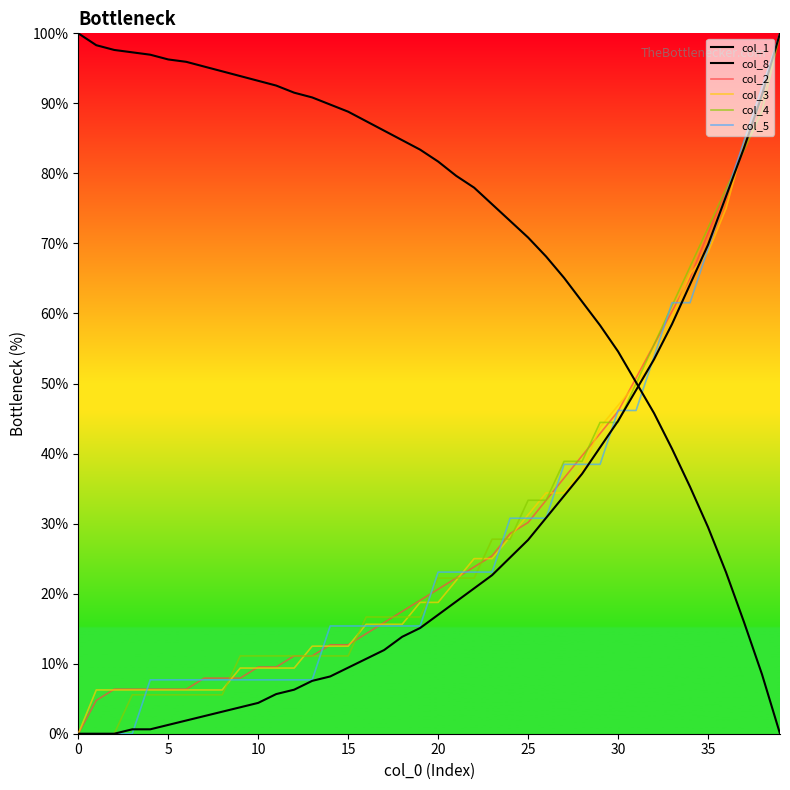

What is the maximum value shown in the chart?

100.0